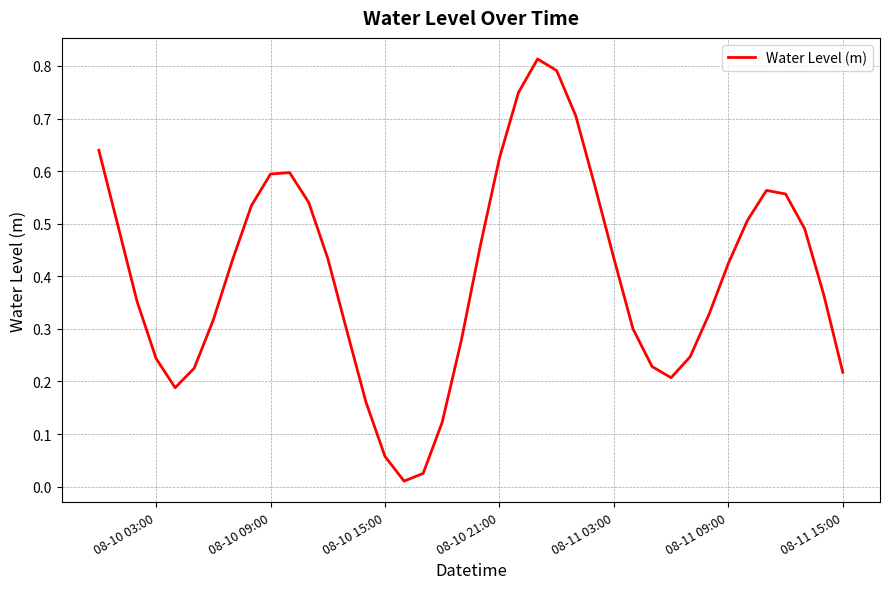

How many points are higher than both their immediate neighbors (excluding endpoints)?

3